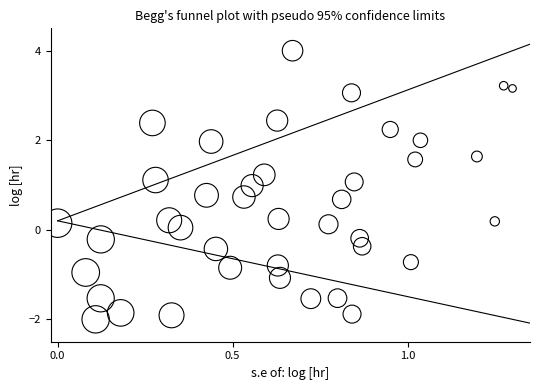

What is the range of Y values (max minus min)?

6.0